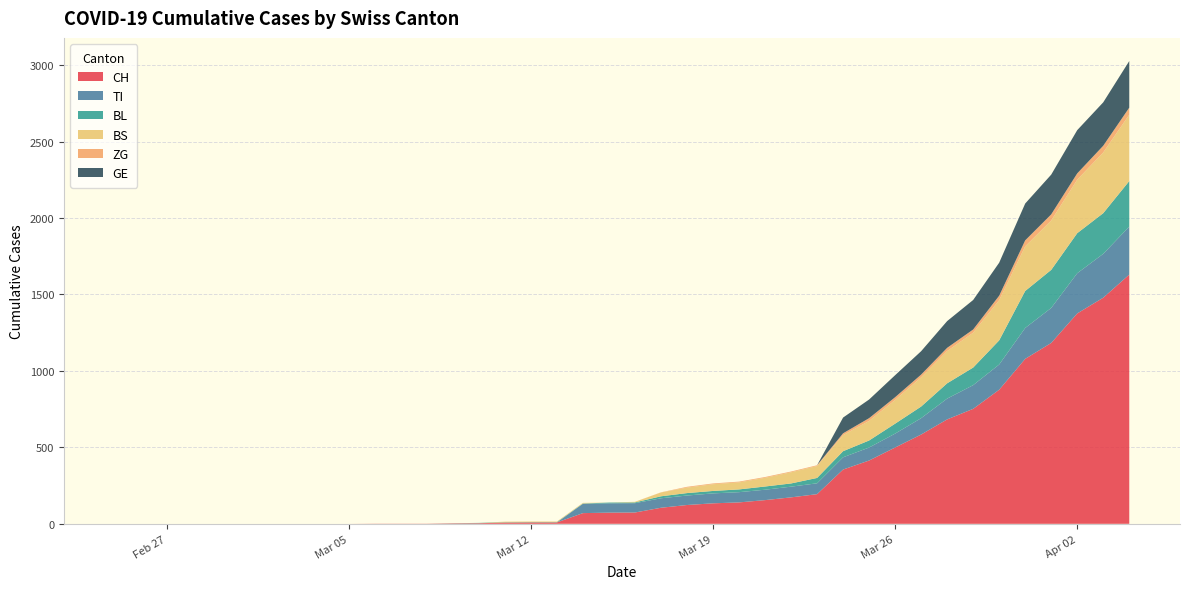

Reading left to right, list all the values displayed in this chart.

CH: 2020-02-25=0	2020-02-26=0	2020-02-27=0	2020-02-28=0	2020-02-29=0	2020-03-01=0	2020-03-02=0	2020-03-03=0	2020-03-04=0	2020-03-05=0	2020-03-06=1	2020-03-07=1	2020-03-08=1	2020-03-09=3	2020-03-10=4	2020-03-11=8	2020-03-12=9	2020-03-13=9	2020-03-14=70	2020-03-15=73	2020-03-16=74	2020-03-17=105	2020-03-18=123	2020-03-19=134	2020-03-20=140	2020-03-21=155	2020-03-22=173	2020-03-23=194	2020-03-24=355	2020-03-25=414	2020-03-26=499	2020-03-27=584	2020-03-28=683	2020-03-29=752	2020-03-30=877	2020-03-31=1079	2020-04-01=1183	2020-04-02=1376	2020-04-03=1479	2020-04-04=1630
TI: 2020-02-25=0	2020-02-26=0	2020-02-27=0	2020-02-28=0	2020-02-29=0	2020-03-01=0	2020-03-02=0	2020-03-03=0	2020-03-04=0	2020-03-05=0	2020-03-06=0	2020-03-07=0	2020-03-08=0	2020-03-09=0	2020-03-10=0	2020-03-11=0	2020-03-12=0	2020-03-13=0	2020-03-14=61	2020-03-15=61	2020-03-16=61	2020-03-17=62	2020-03-18=62	2020-03-19=65	2020-03-20=67	2020-03-21=68	2020-03-22=70	2020-03-23=71	2020-03-24=80	2020-03-25=85	2020-03-26=91	2020-03-27=107	2020-03-28=136	2020-03-29=155	2020-03-30=165	2020-03-31=202	2020-04-01=229	2020-04-02=263	2020-04-03=287	2020-04-04=314
BL: 2020-02-25=0	2020-02-26=0	2020-02-27=0	2020-02-28=0	2020-02-29=0	2020-03-01=0	2020-03-02=0	2020-03-03=0	2020-03-04=0	2020-03-05=0	2020-03-06=0	2020-03-07=0	2020-03-08=0	2020-03-09=1	2020-03-10=2	2020-03-11=2	2020-03-12=2	2020-03-13=2	2020-03-14=2	2020-03-15=5	2020-03-16=5	2020-03-17=13	2020-03-18=16	2020-03-19=16	2020-03-20=18	2020-03-21=21	2020-03-22=21	2020-03-23=35	2020-03-24=40	2020-03-25=46	2020-03-26=65	2020-03-27=76	2020-03-28=100	2020-03-29=115	2020-03-30=158	2020-03-31=242	2020-04-01=249	2020-04-02=262	2020-04-03=266	2020-04-04=298
BS: 2020-02-25=0	2020-02-26=0	2020-02-27=0	2020-02-28=0	2020-02-29=0	2020-03-01=0	2020-03-02=0	2020-03-03=0	2020-03-04=0	2020-03-05=0	2020-03-06=0	2020-03-07=0	2020-03-08=0	2020-03-09=0	2020-03-10=0	2020-03-11=4	2020-03-12=4	2020-03-13=4	2020-03-14=4	2020-03-15=0	2020-03-16=4	2020-03-17=25	2020-03-18=36	2020-03-19=44	2020-03-20=46	2020-03-21=57	2020-03-22=73	2020-03-23=78	2020-03-24=105	2020-03-25=128	2020-03-26=155	2020-03-27=191	2020-03-28=211	2020-03-29=228	2020-03-30=263	2020-03-31=292	2020-04-01=323	2020-04-02=350	2020-04-03=397	2020-04-04=434
ZG: 2020-02-25=0	2020-02-26=0	2020-02-27=0	2020-02-28=0	2020-02-29=0	2020-03-01=0	2020-03-02=0	2020-03-03=0	2020-03-04=0	2020-03-05=0	2020-03-06=0	2020-03-07=0	2020-03-08=0	2020-03-09=0	2020-03-10=0	2020-03-11=0	2020-03-12=0	2020-03-13=0	2020-03-14=0	2020-03-15=0	2020-03-16=0	2020-03-17=1	2020-03-18=5	2020-03-19=5	2020-03-20=5	2020-03-21=5	2020-03-22=5	2020-03-23=5	2020-03-24=12	2020-03-25=18	2020-03-26=18	2020-03-27=18	2020-03-28=21	2020-03-29=21	2020-03-30=29	2020-03-31=39	2020-04-01=40	2020-04-02=41	2020-04-03=44	2020-04-04=46
GE: 2020-02-25=0	2020-02-26=0	2020-02-27=0	2020-02-28=0	2020-02-29=0	2020-03-01=0	2020-03-02=0	2020-03-03=0	2020-03-04=0	2020-03-05=0	2020-03-06=0	2020-03-07=0	2020-03-08=0	2020-03-09=0	2020-03-10=0	2020-03-11=0	2020-03-12=0	2020-03-13=0	2020-03-14=0	2020-03-15=0	2020-03-16=0	2020-03-17=0	2020-03-18=0	2020-03-19=0	2020-03-20=0	2020-03-21=0	2020-03-22=0	2020-03-23=0	2020-03-24=103	2020-03-25=122	2020-03-26=144	2020-03-27=153	2020-03-28=175	2020-03-29=193	2020-03-30=216	2020-03-31=241	2020-04-01=260	2020-04-02=283	2020-04-03=284	2020-04-04=305